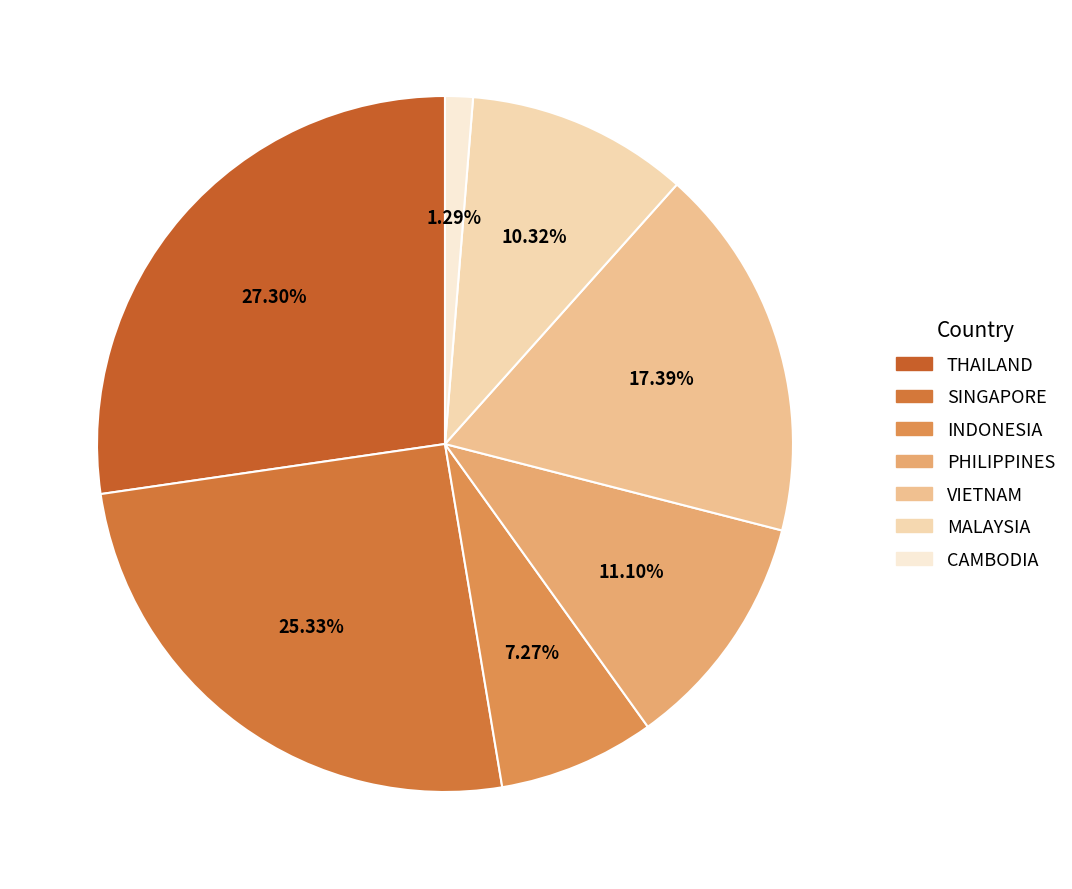

How many slices are in this pie chart?

7